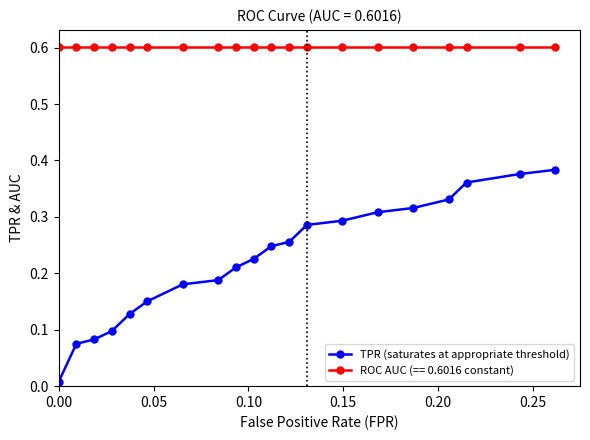

How many lines are shown in the chart?

2